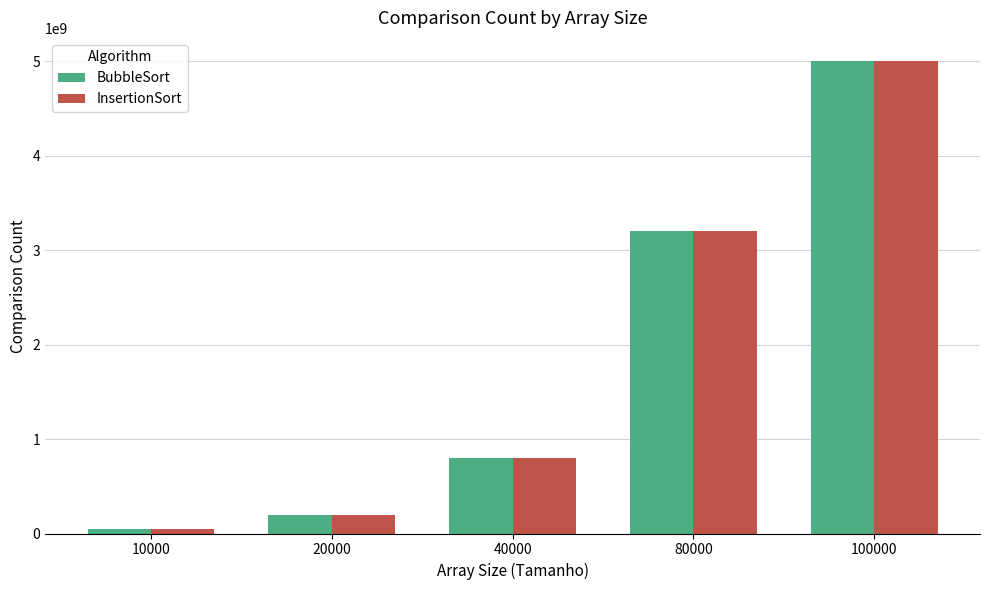

True or false: BubbleSort has a value of 535309602 at 40000.

False